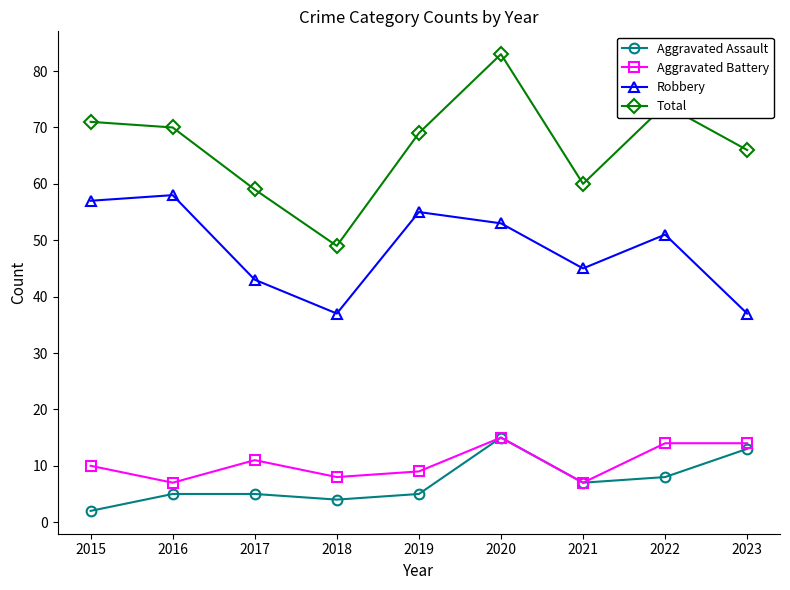

The Total series shows 15 at 2017. True or false?

False